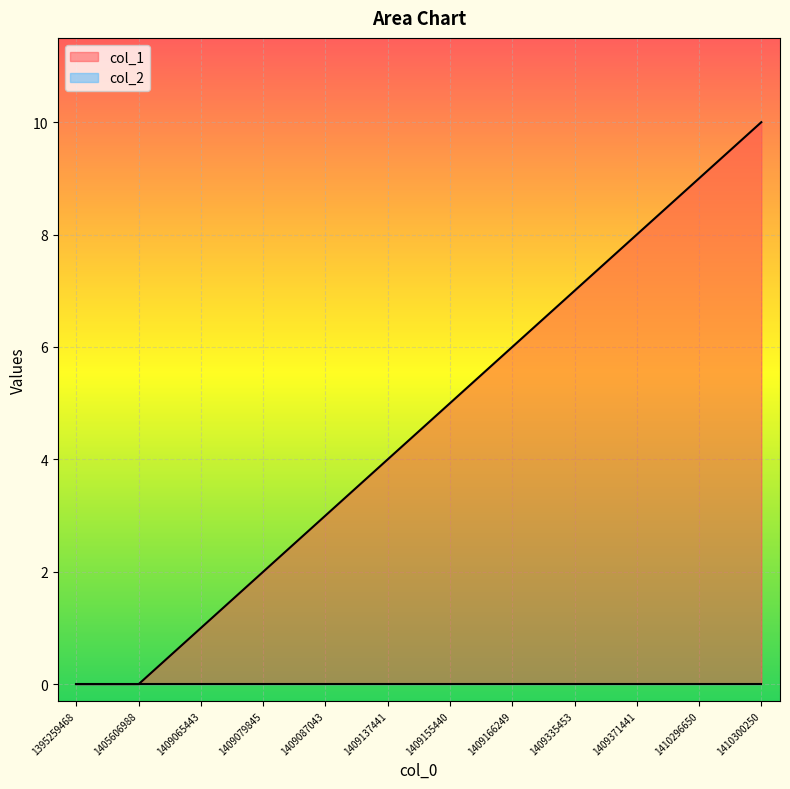

Rank the categories by value from highest to lowest.

1410300250, 1410296650, 1409371441, 1409335453, 1409166249, 1409155440, 1409137441, 1409087043, 1409079845, 1409065443, 1395259468, 1405606988